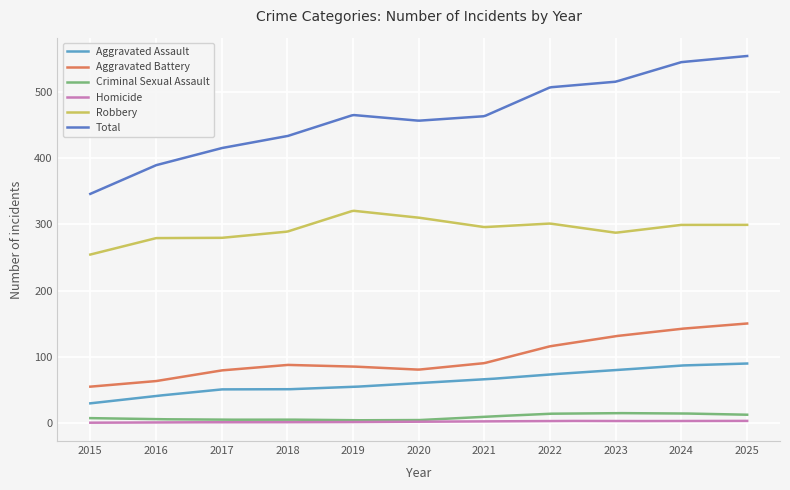

Which series has the largest range (max minus min)?

Total